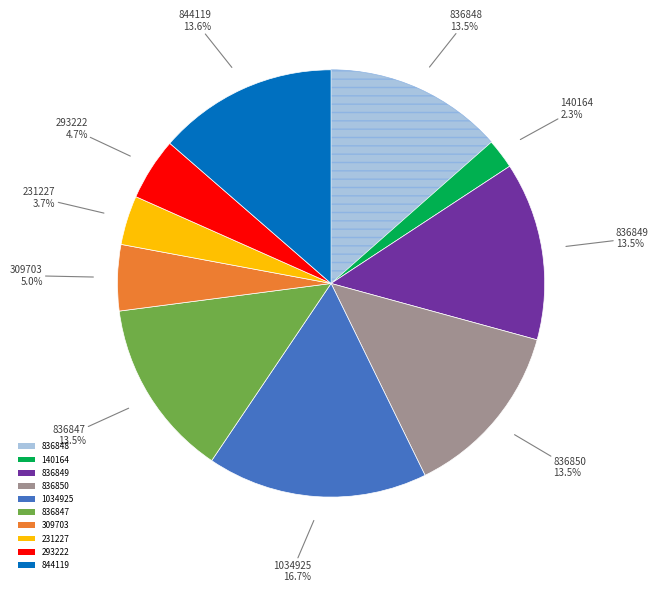

What percentage is NOT represented by 836847?

86.5%